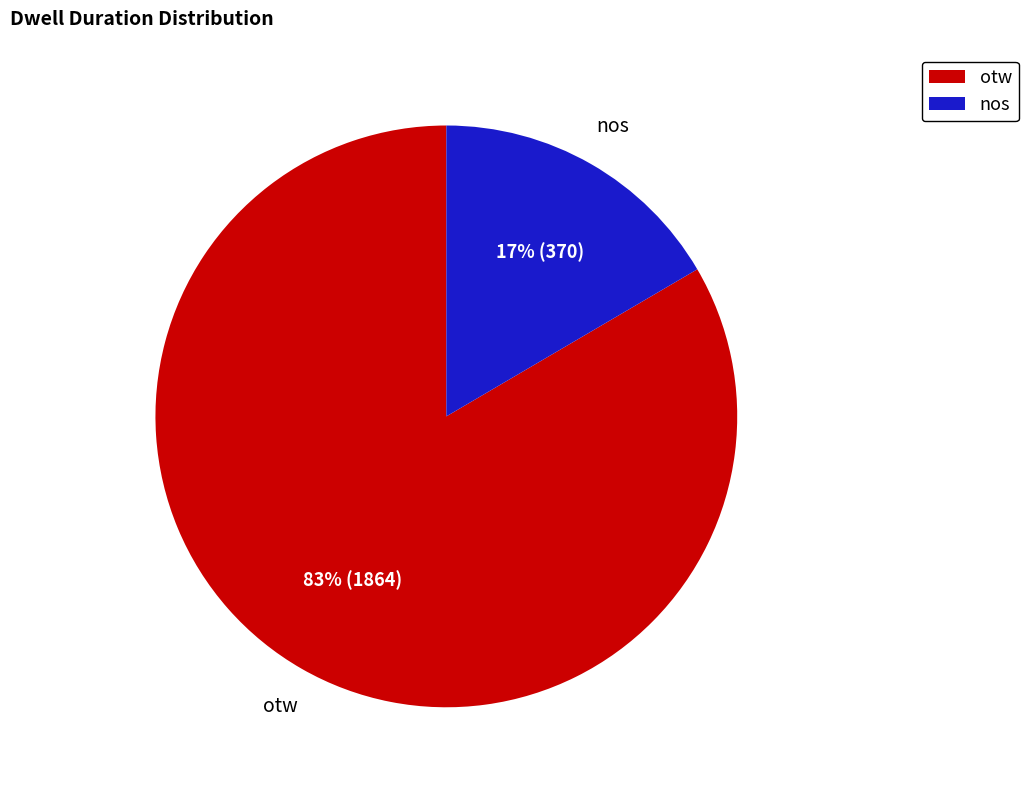

The otw slice represents 83% of the pie. True or false?

True